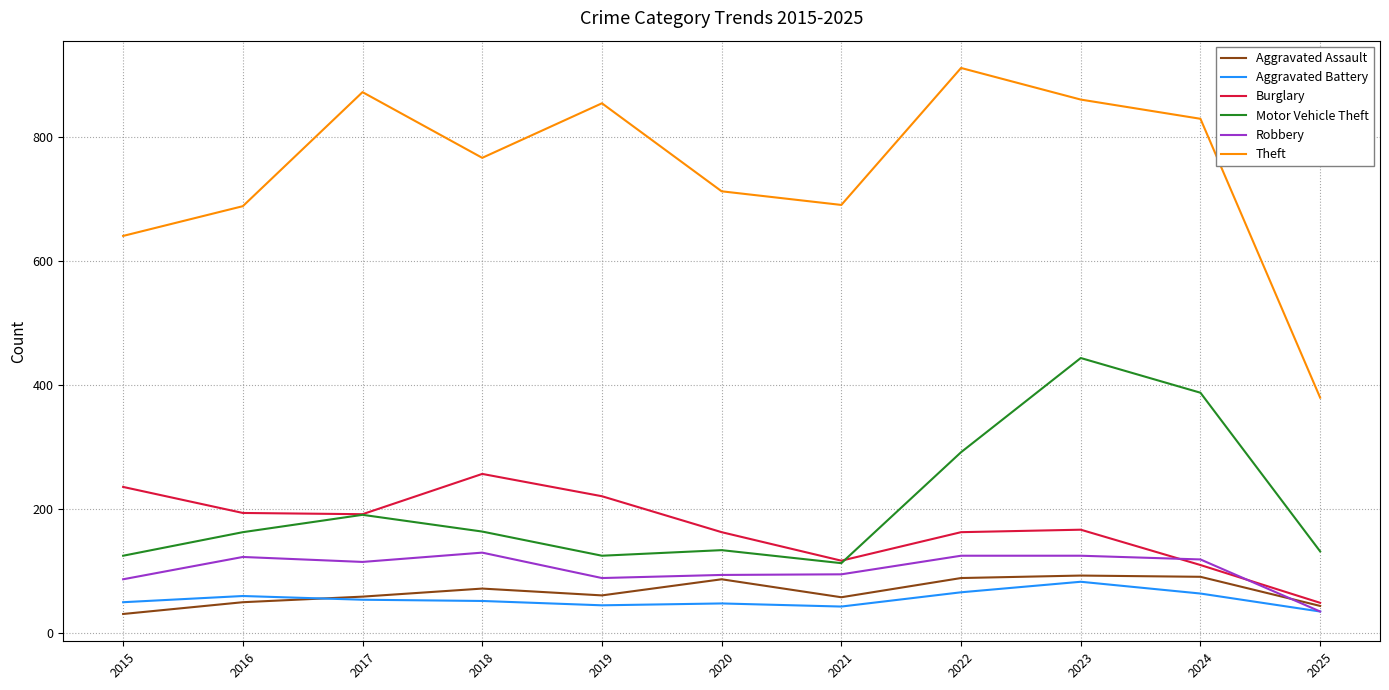

At which category is the sum across all series the highest?

2023